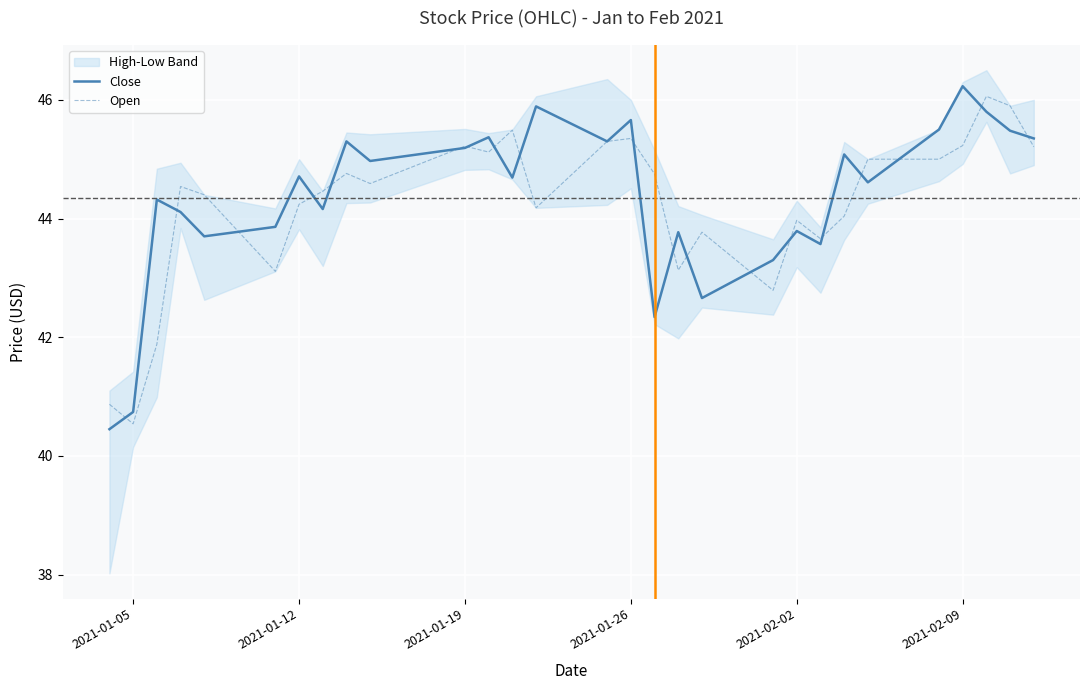

What is the minimum value for Close?

40.5